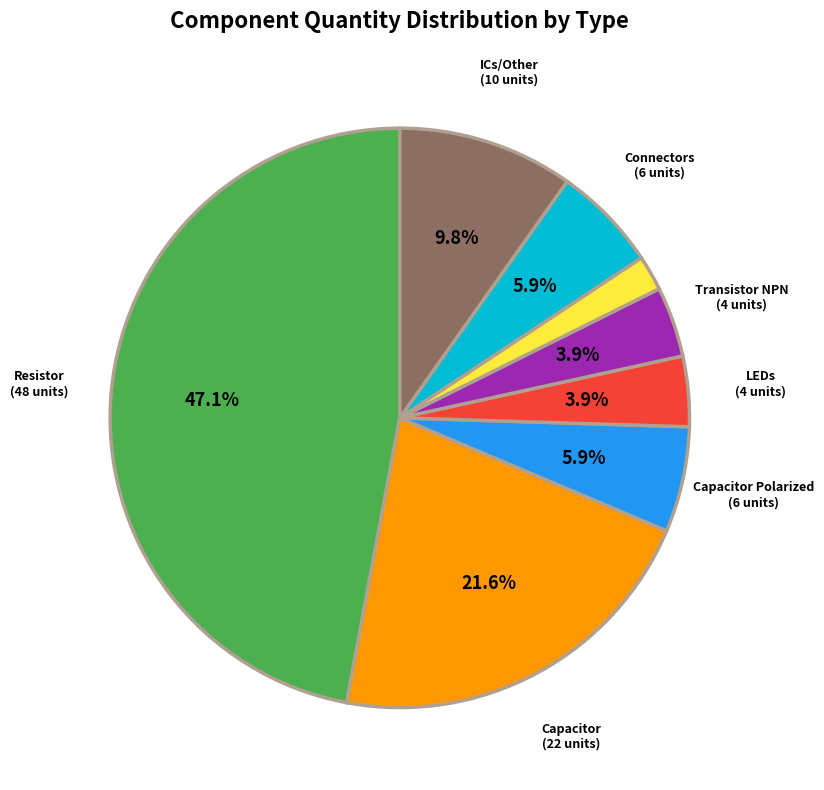

Is there a majority slice in this chart?

No